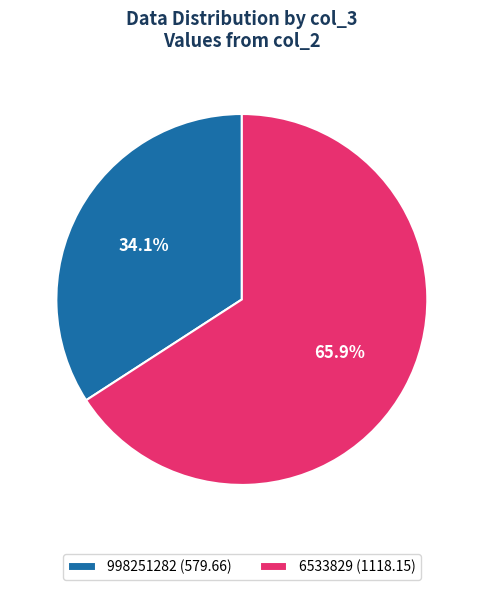

Which slice represents more than half of the pie?

6533829